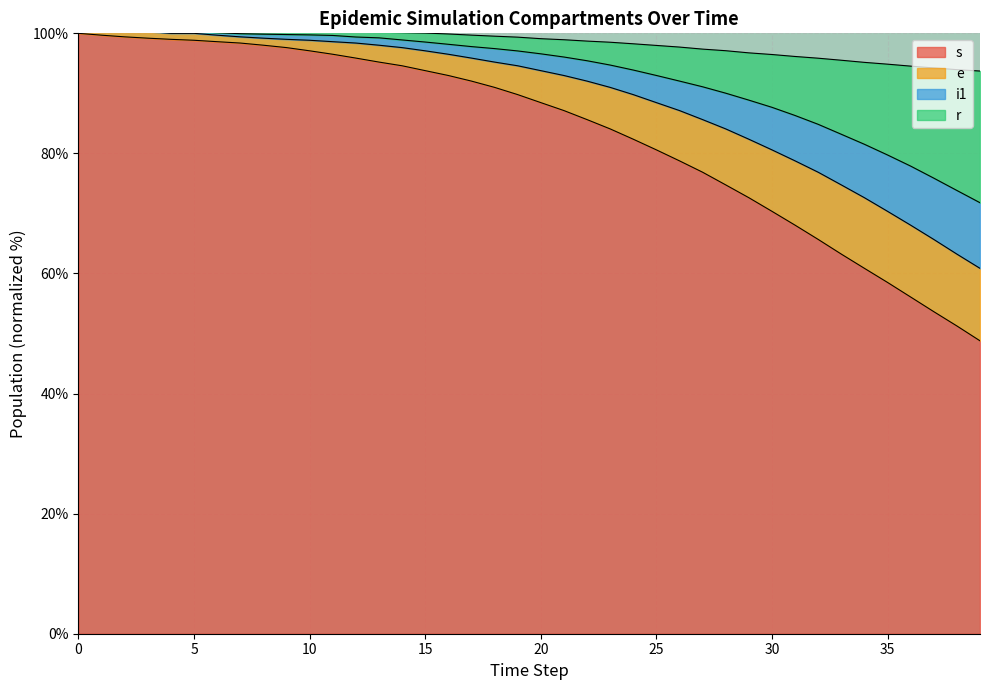

Which series changed the most between 0 and 6?

s